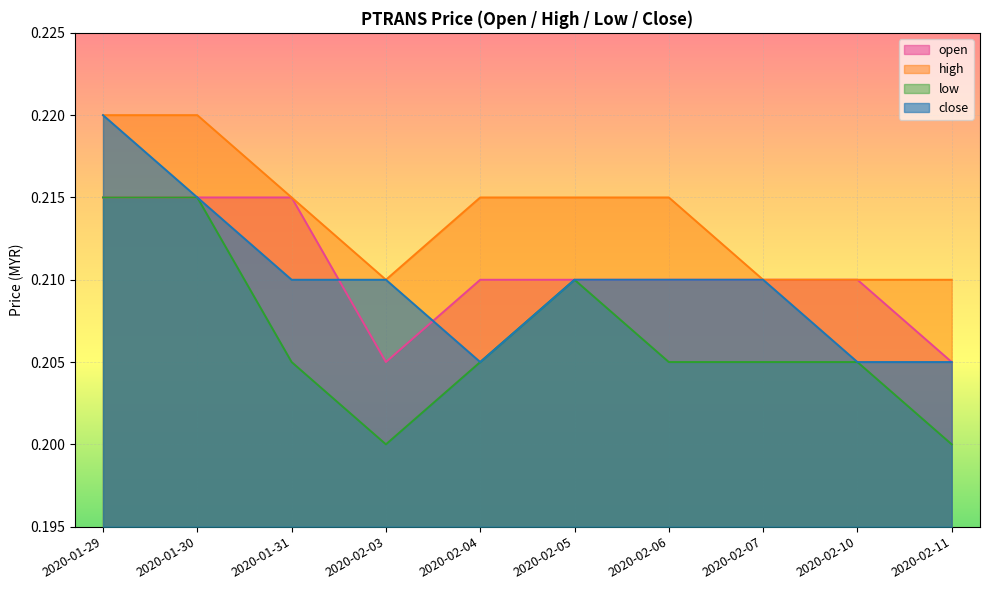

Reading left to right, what are all the values shown in this chart?

open: 2020-01-29=0.2	2020-01-30=0.2	2020-01-31=0.2	2020-02-03=0.2	2020-02-04=0.2	2020-02-05=0.2	2020-02-06=0.2	2020-02-07=0.2	2020-02-10=0.2	2020-02-11=0.2
high: 2020-01-29=0.2	2020-01-30=0.2	2020-01-31=0.2	2020-02-03=0.2	2020-02-04=0.2	2020-02-05=0.2	2020-02-06=0.2	2020-02-07=0.2	2020-02-10=0.2	2020-02-11=0.2
low: 2020-01-29=0.2	2020-01-30=0.2	2020-01-31=0.2	2020-02-03=0.2	2020-02-04=0.2	2020-02-05=0.2	2020-02-06=0.2	2020-02-07=0.2	2020-02-10=0.2	2020-02-11=0.2
close: 2020-01-29=0.2	2020-01-30=0.2	2020-01-31=0.2	2020-02-03=0.2	2020-02-04=0.2	2020-02-05=0.2	2020-02-06=0.2	2020-02-07=0.2	2020-02-10=0.2	2020-02-11=0.2